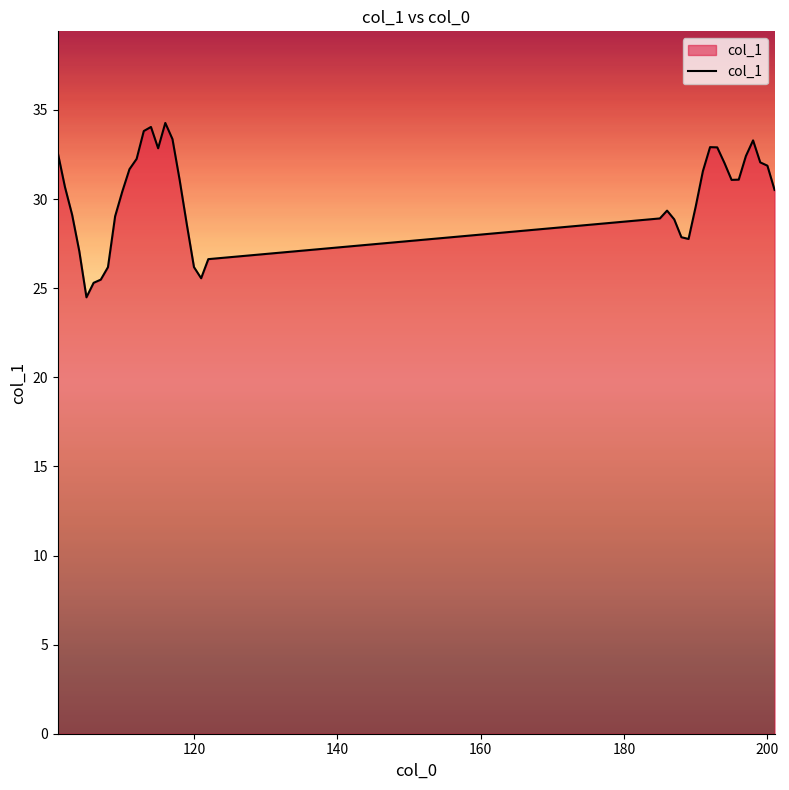

What is the minimum value shown in the chart?

24.5